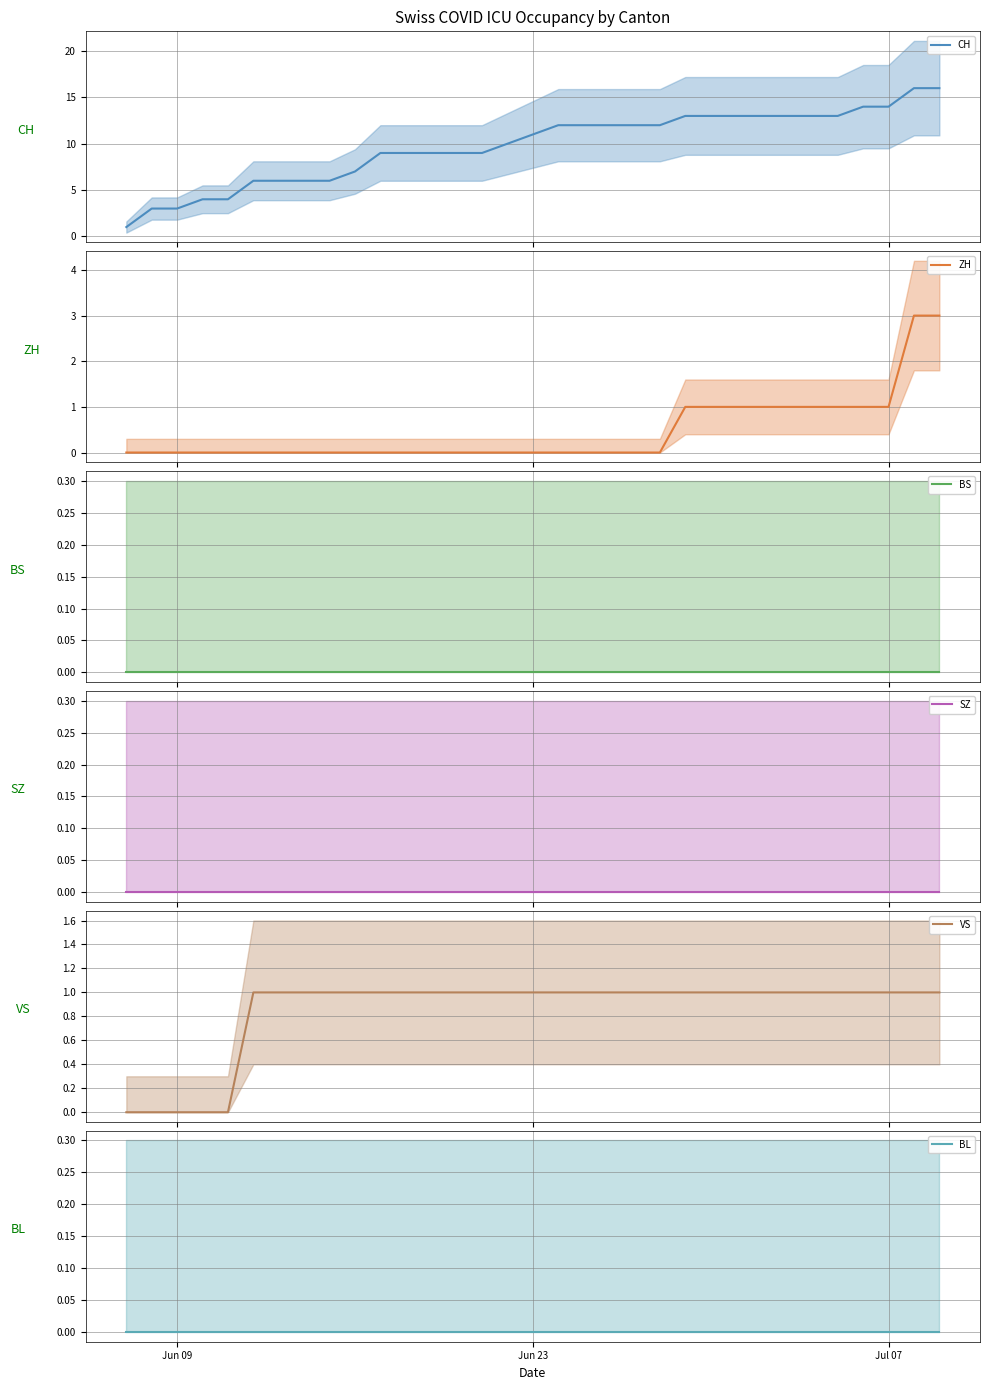

What is the highest value of the ZH series?

3